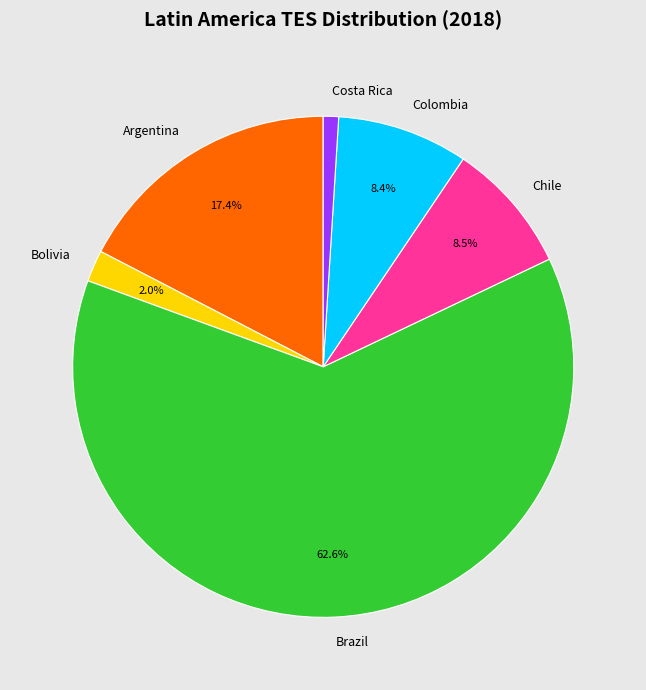

How many segments does this pie chart have?

6